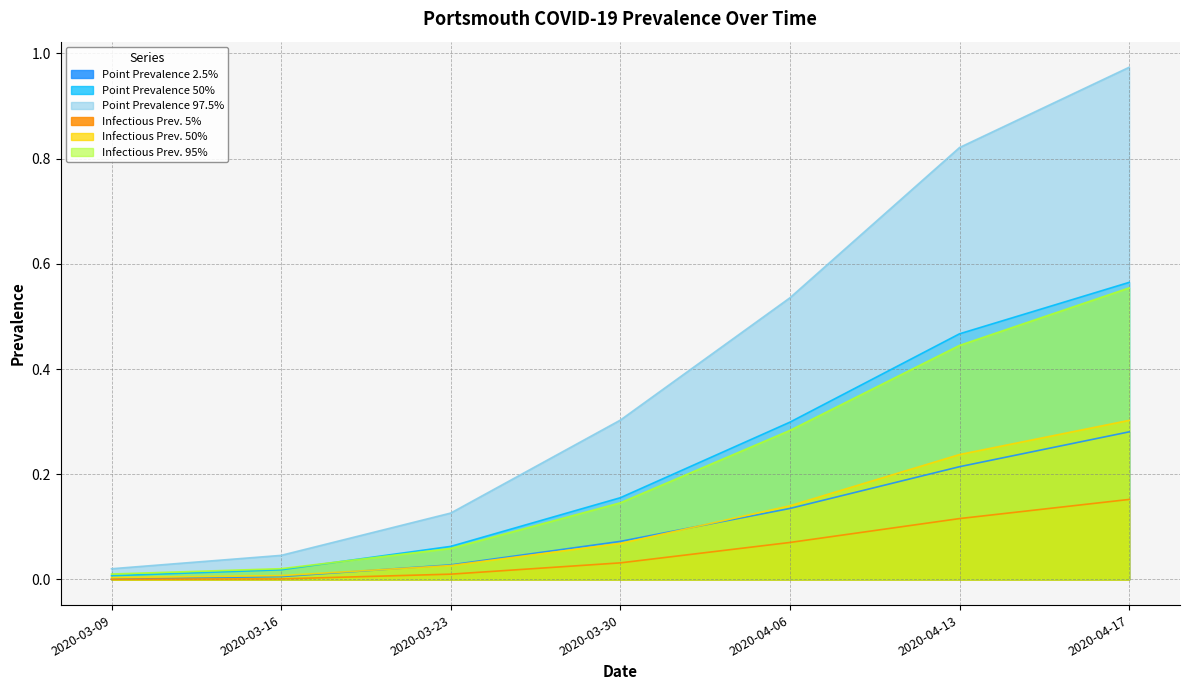

What are all the series names shown in the legend?

Point Prevalence 2.5%, Point Prevalence 50%, Point Prevalence 97.5%, Infectious Prev. 5%, Infectious Prev. 50%, Infectious Prev. 95%